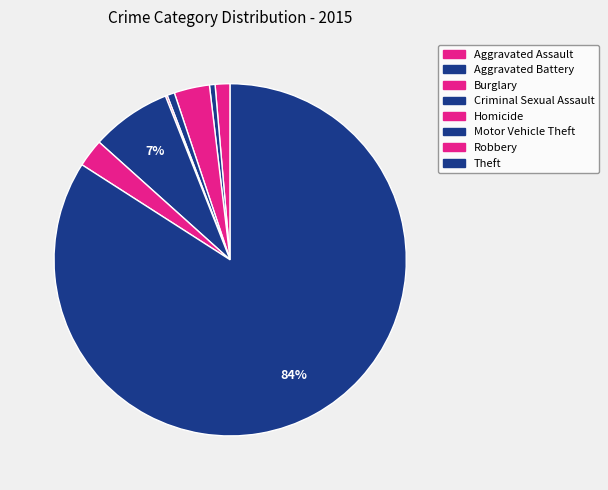

Which category has the smallest portion of the pie?

Homicide